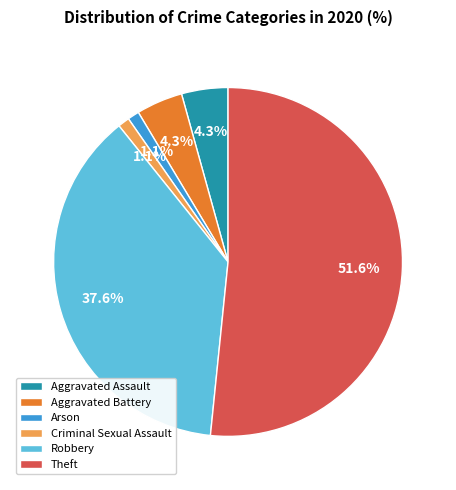

Which has a higher value, Aggravated Assault or Theft?

Theft